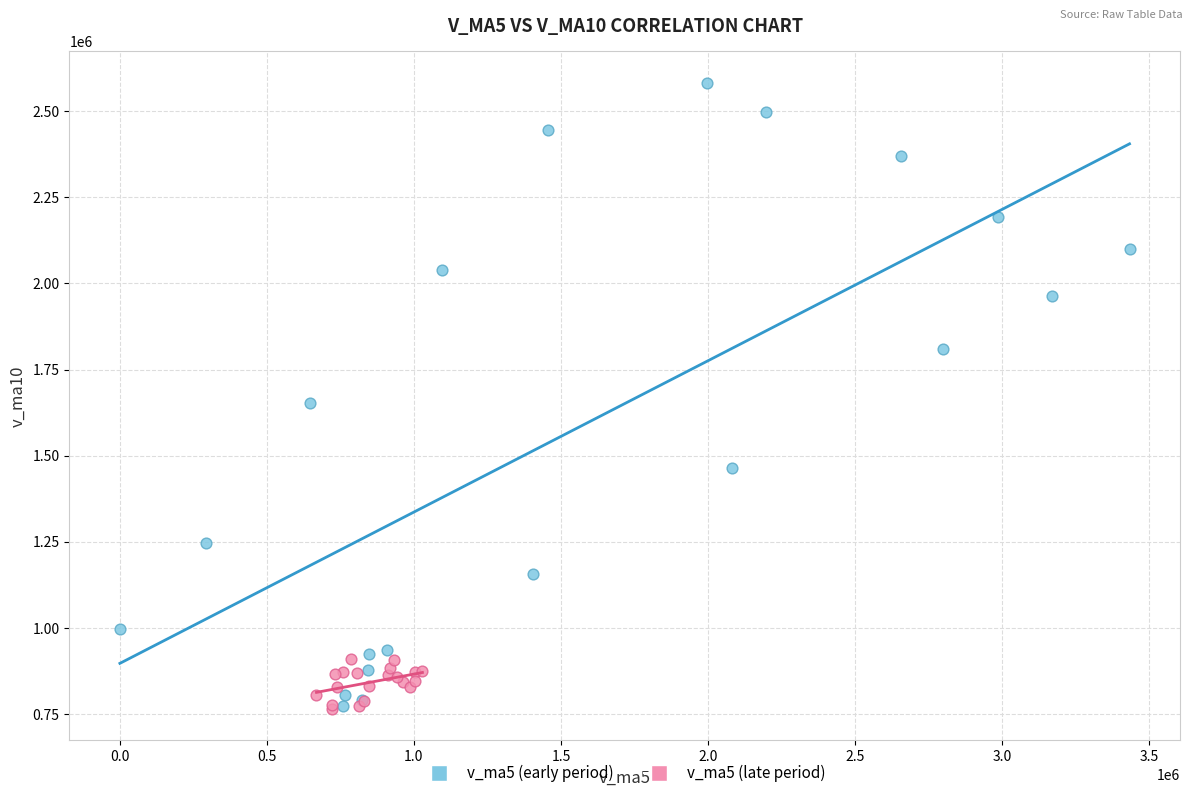

Which series reaches the maximum Y coordinate?

v_ma5 (early period)